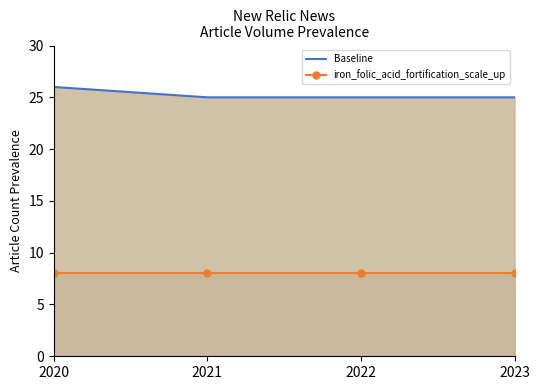

At which label is iron_folic_acid_fortification_scale_up closest to 8?

2020